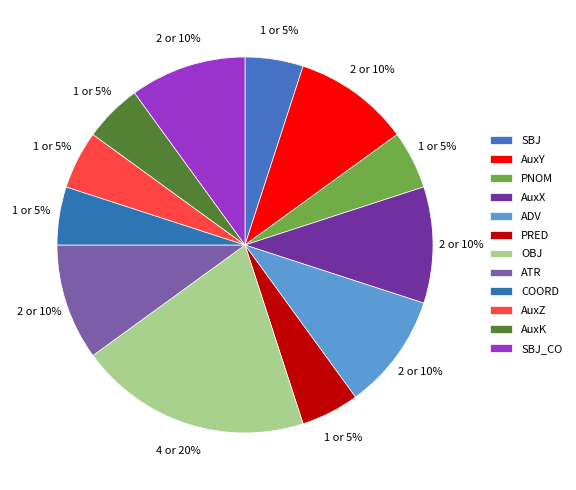

Is there any slice that represents more than half of the pie?

No